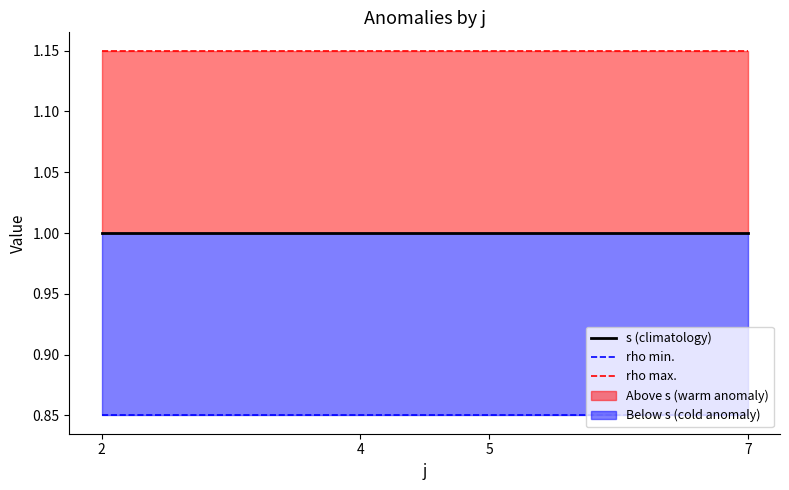

What is the value of the s (climatology) point at the 2nd from the left?

1.0